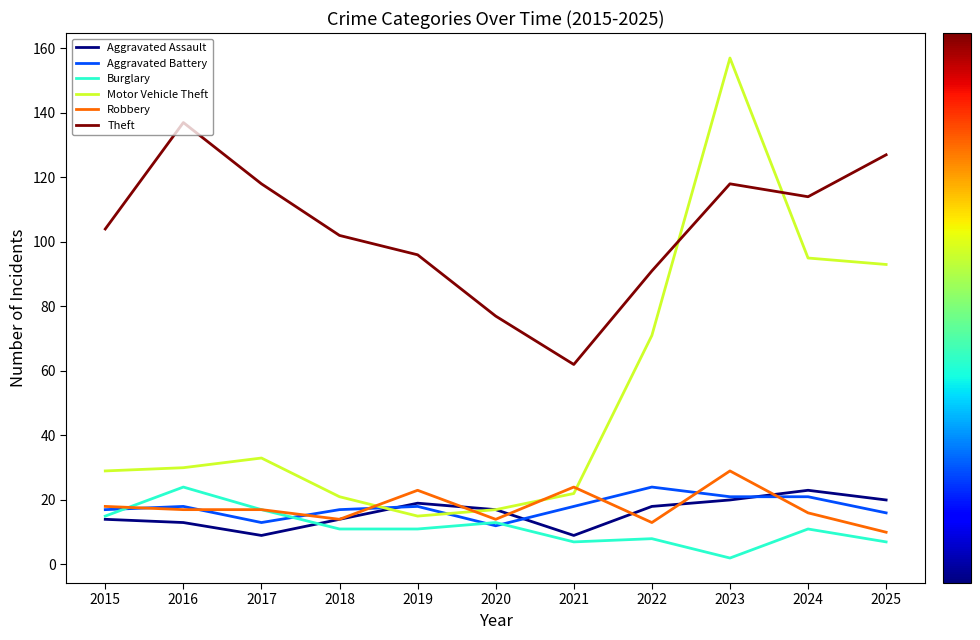

Which series ends up on top after the final intersection of Aggravated Battery and Motor Vehicle Theft?

Motor Vehicle Theft